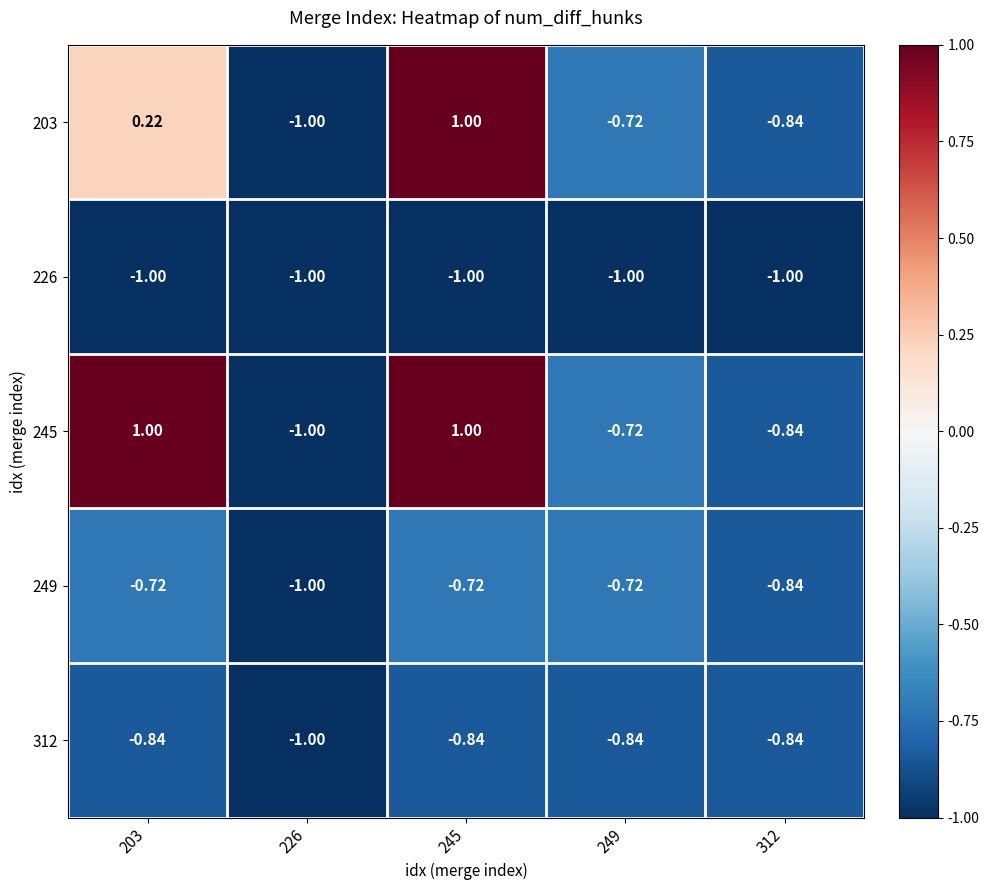

Is the value of 203 at 245 greater than the value of 249 at 245?

Yes